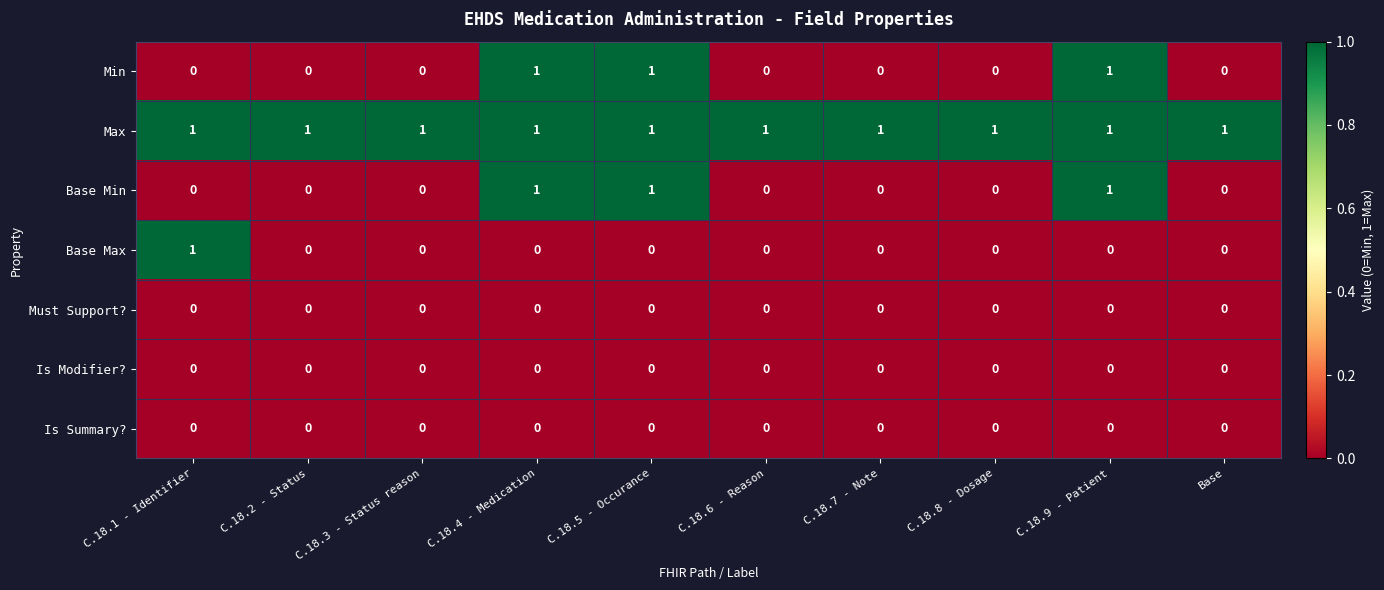

Which series has the largest total across all categories?

Max